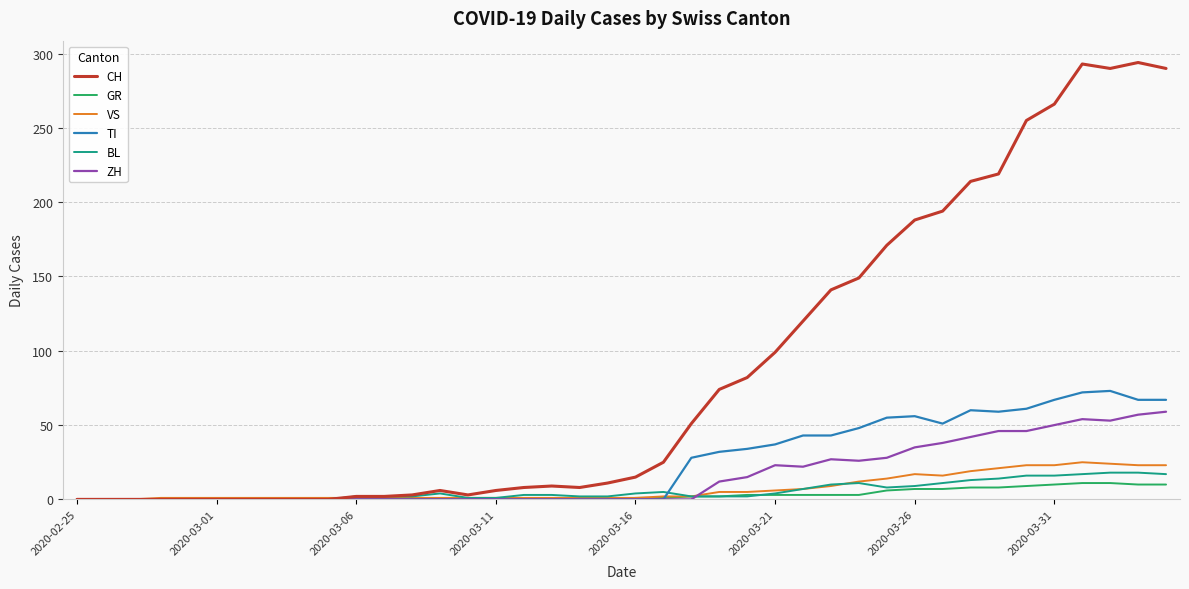

Which series has the largest total across all categories?

CH